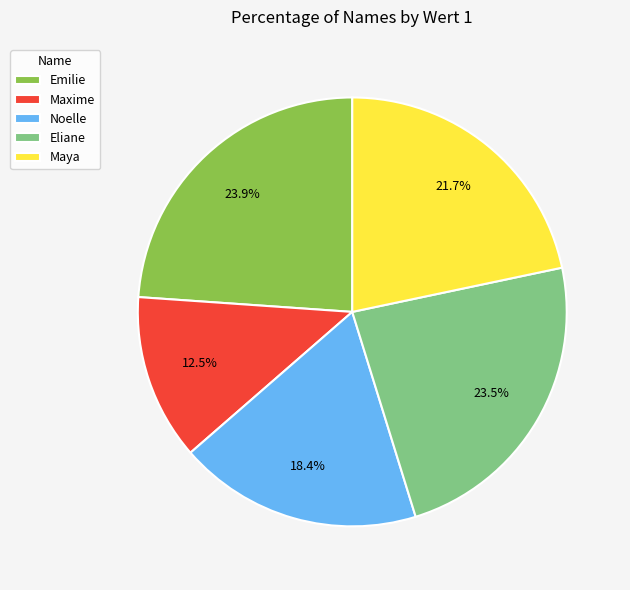

How many slices are in this pie chart?

5